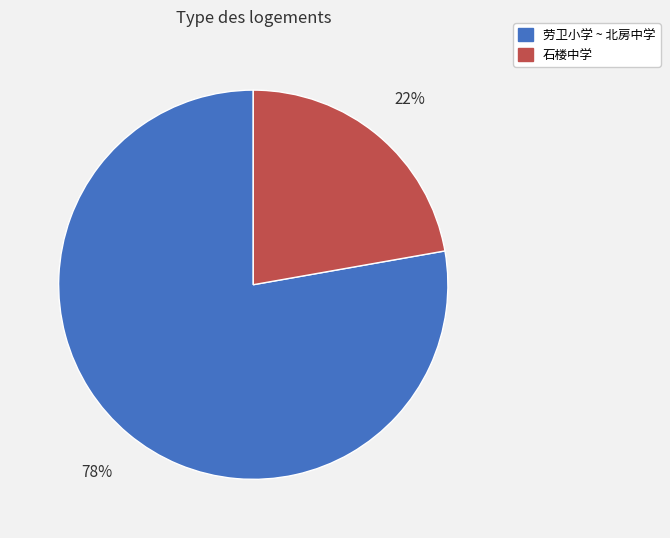

Is there a majority slice in this chart?

Yes